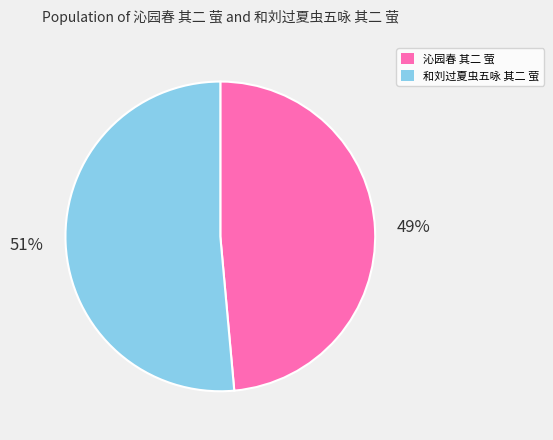

How many segments does this pie chart have?

2